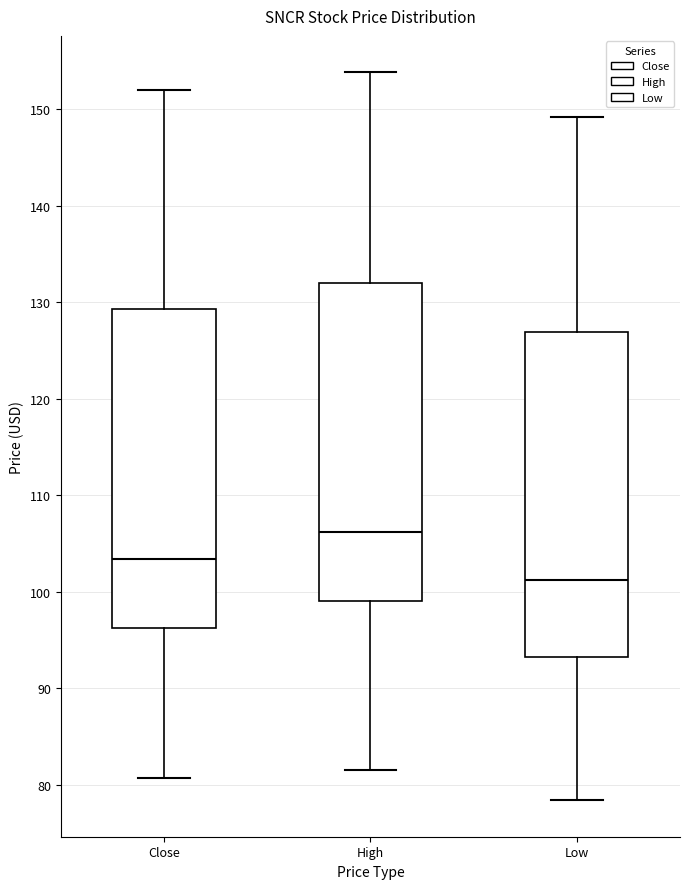

Which box's median line is the lowest?

Low